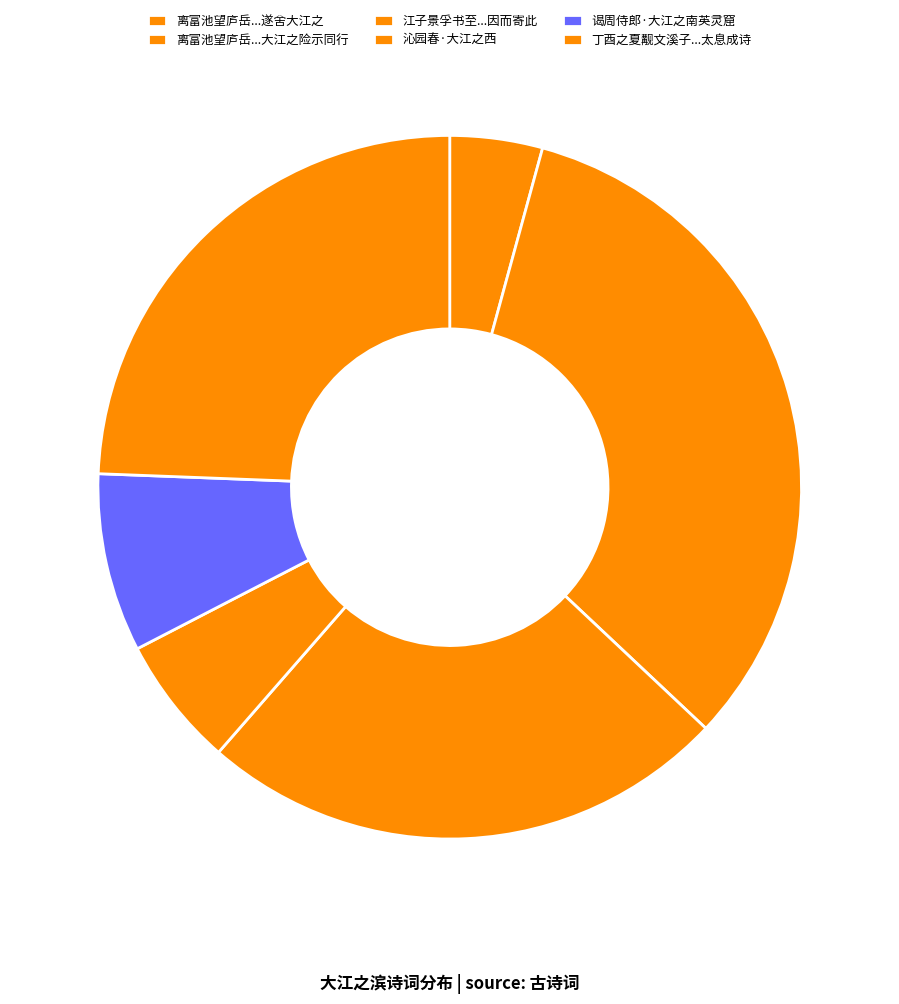

How many slices are in this pie chart?

6